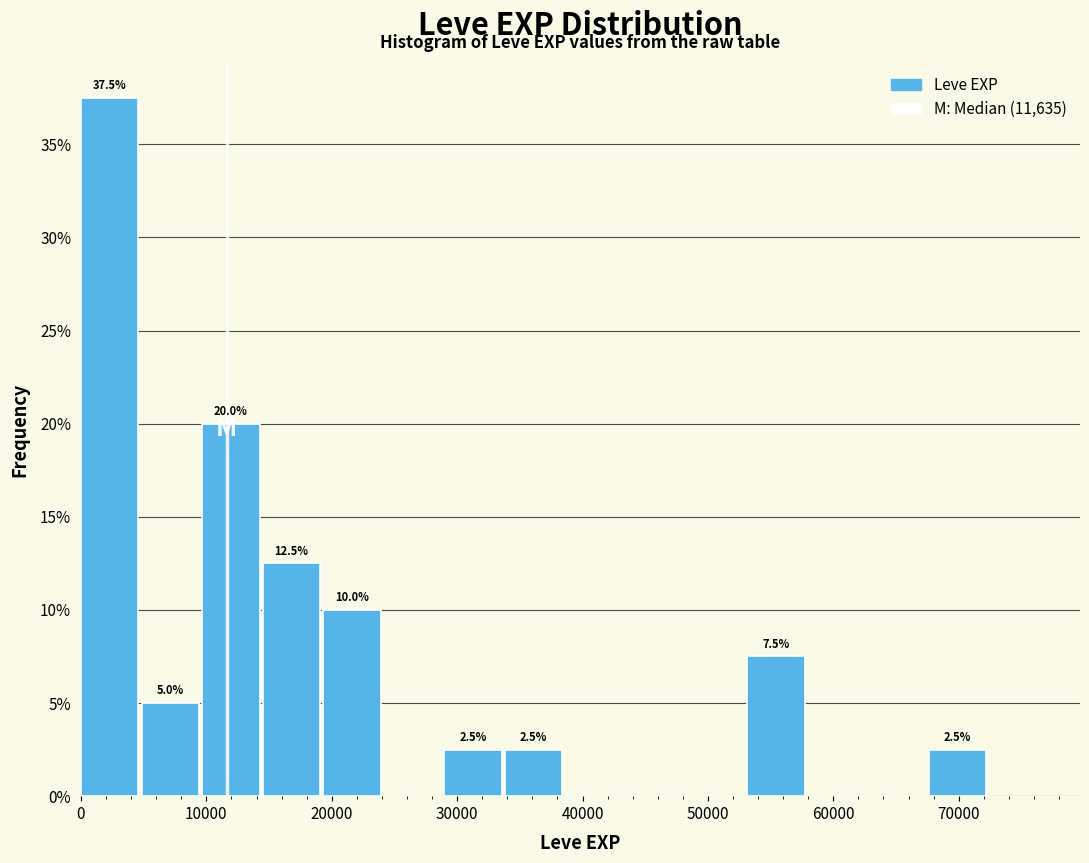

Over which range of the x-axis is the bar tallest?

0 to 5000